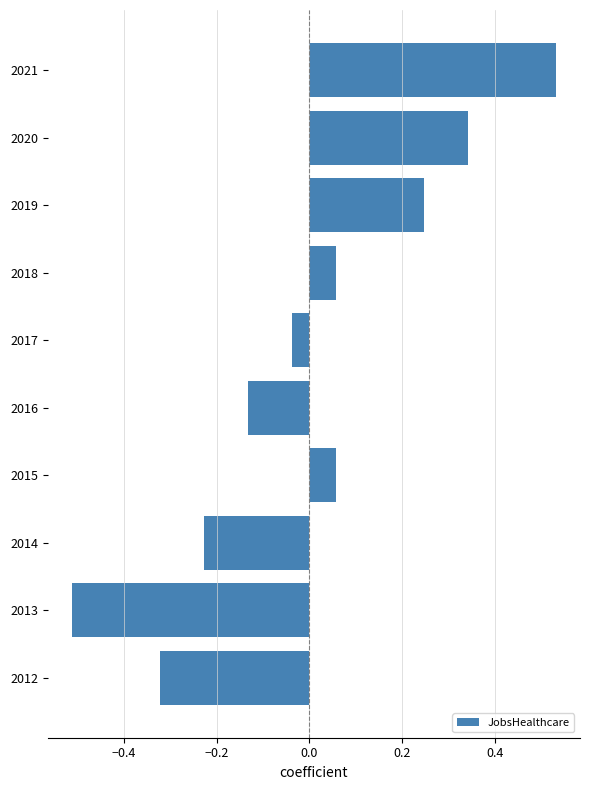

Which category has the highest value across all series?

2021